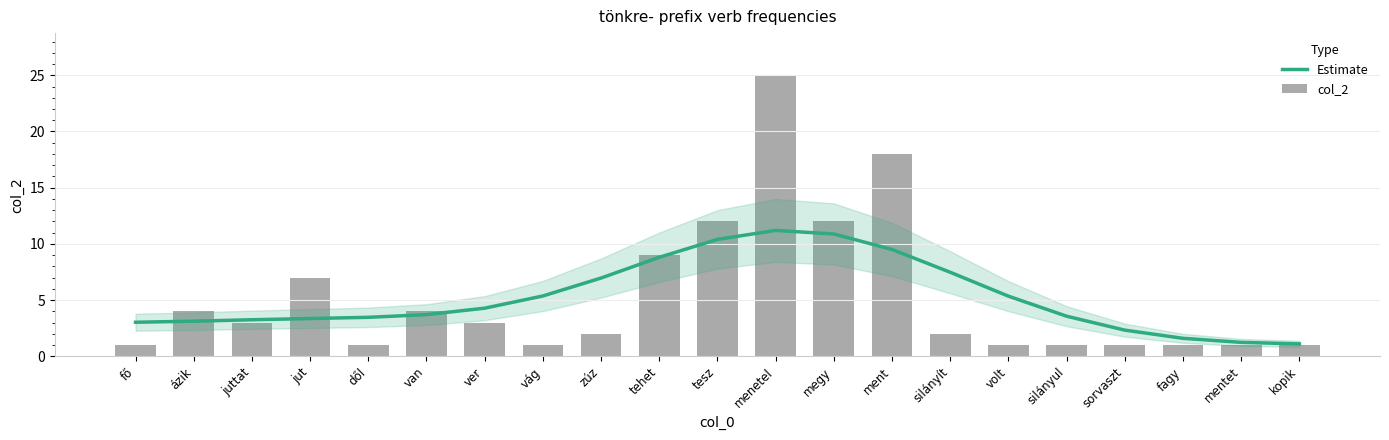

What is the value of the col_2 bar at the 15th from the left?

2.0